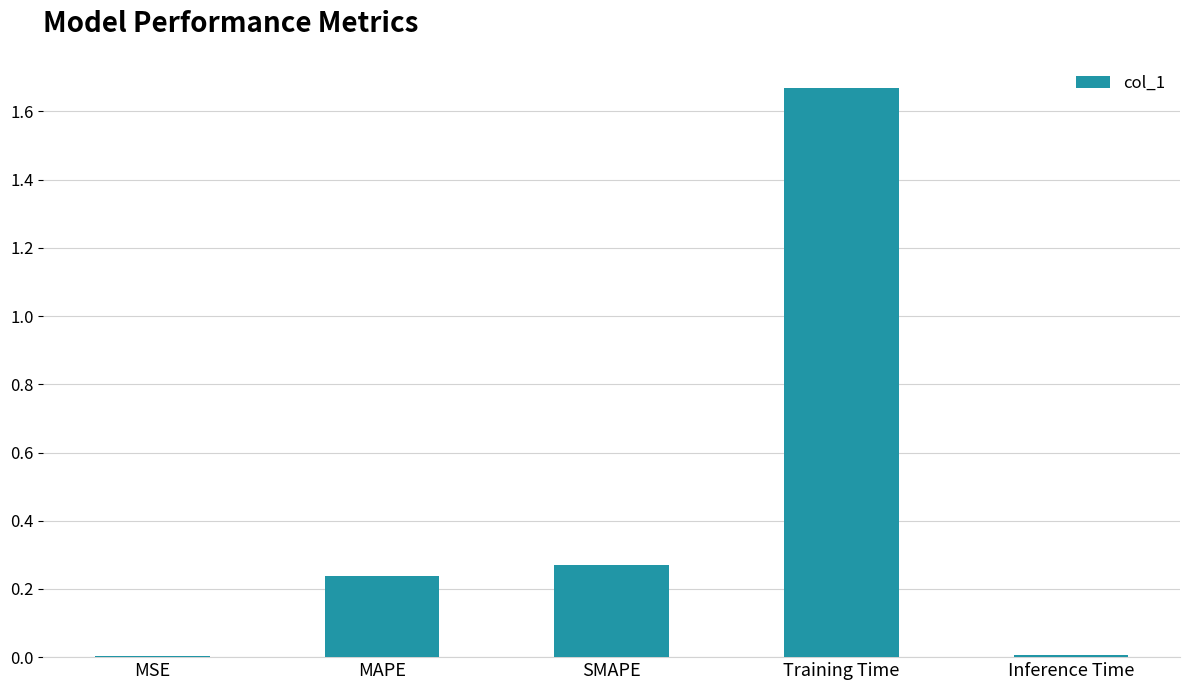

What is the sum of all values?

2.2